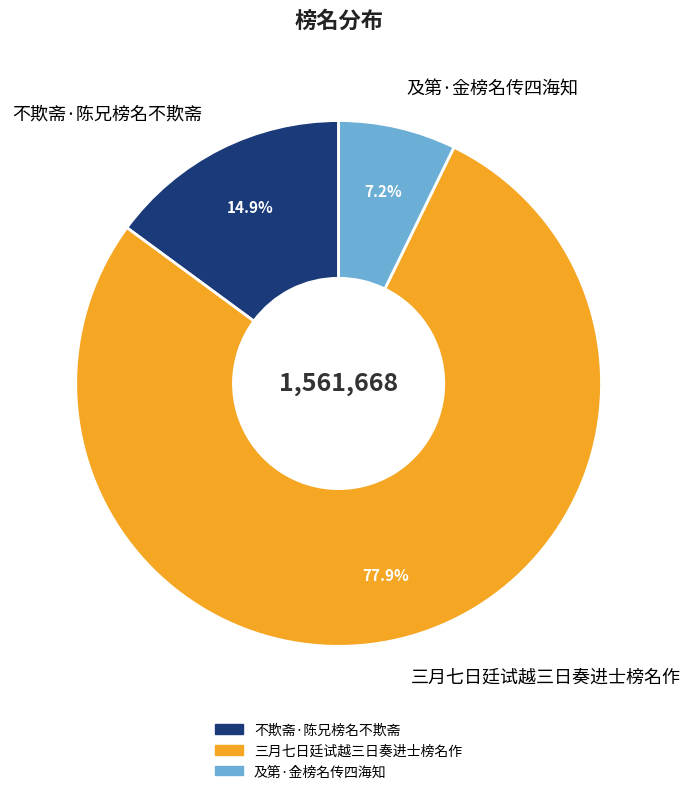

Which category has the smallest portion of the pie?

及第·金榜名传四海知